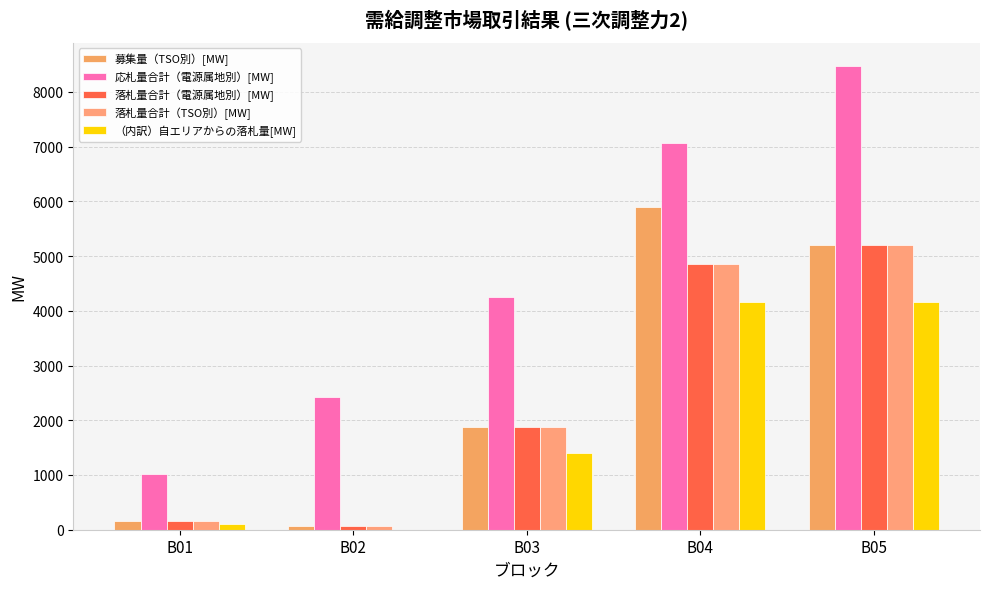

Count the number of categories in the chart.

5